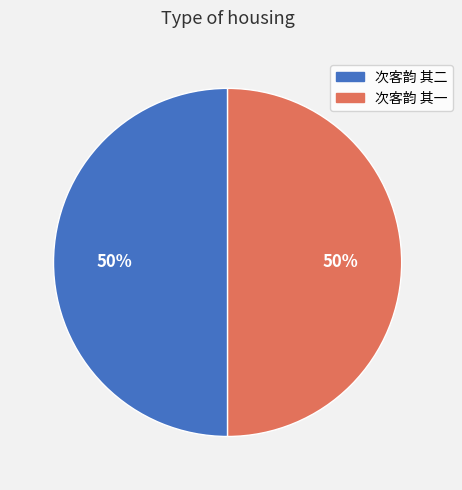

Approximately how many times larger is the value at 次客韵 其二 compared to 次客韵 其一?

1.0